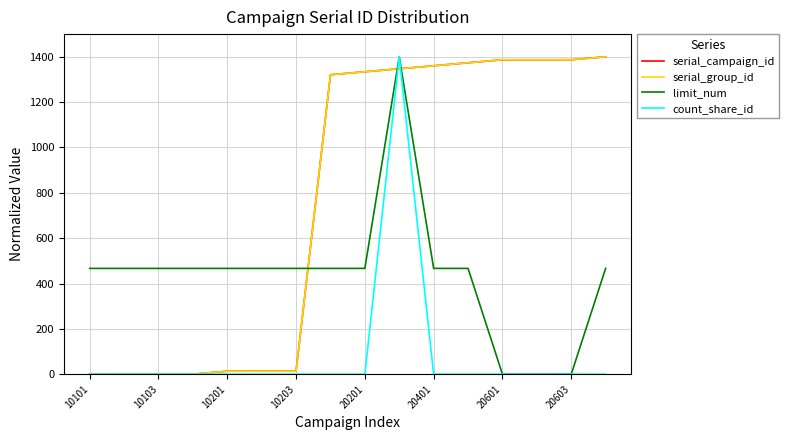

How many values in the count_share_id series exceed 0?

1